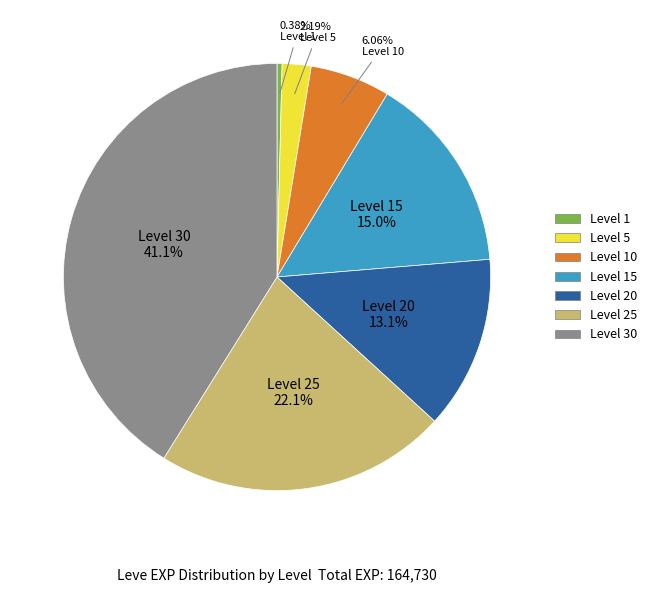

Is there a majority slice in this chart?

No